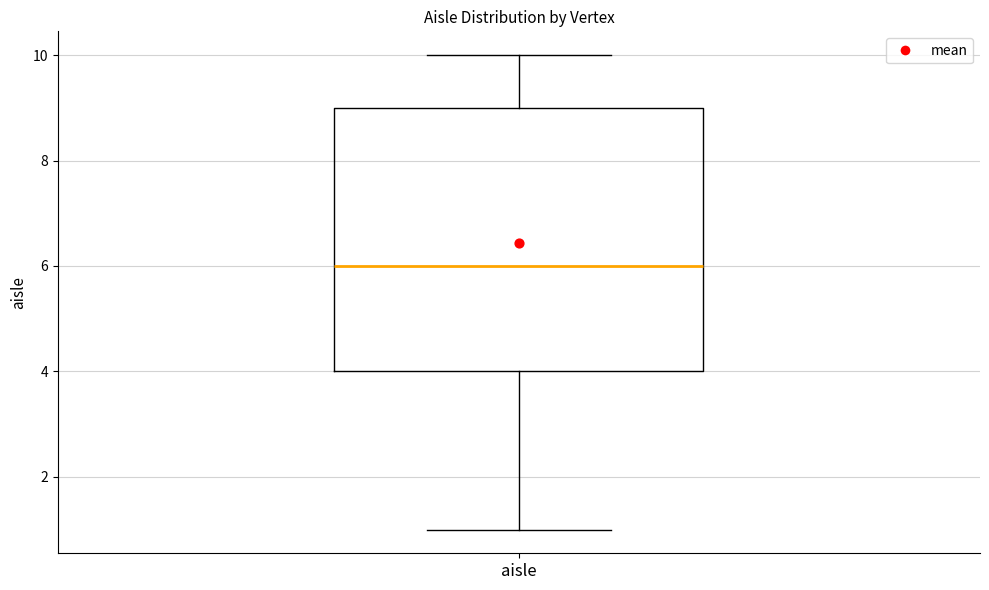

Read this box plot against the y-axis: the position of the median line, the range covered by the box, and the ends of both whiskers. The values are not printed on the chart, so give them approximately, as read against the axis.

median 6, box 4 to 9, whiskers 1 to 10